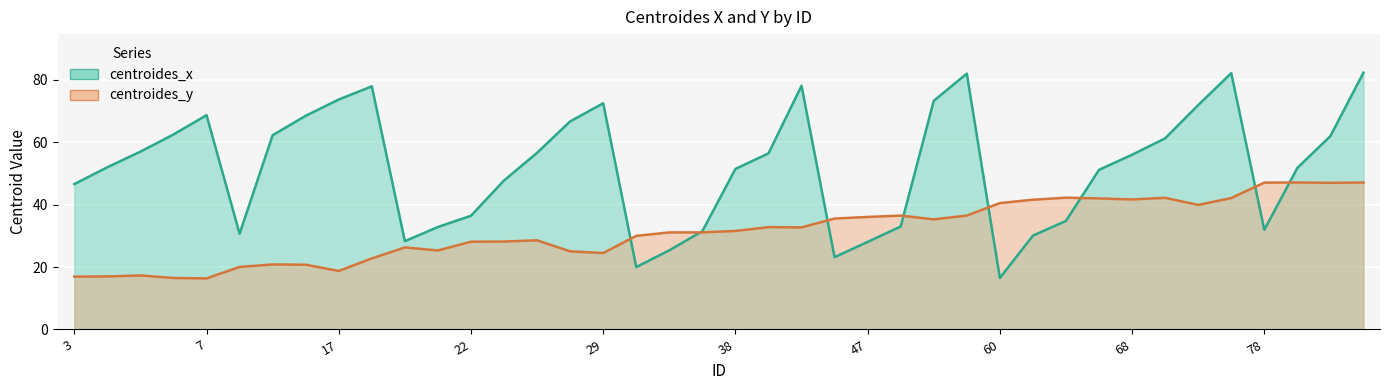

What are all the series names shown in the legend?

centroides_x, centroides_y